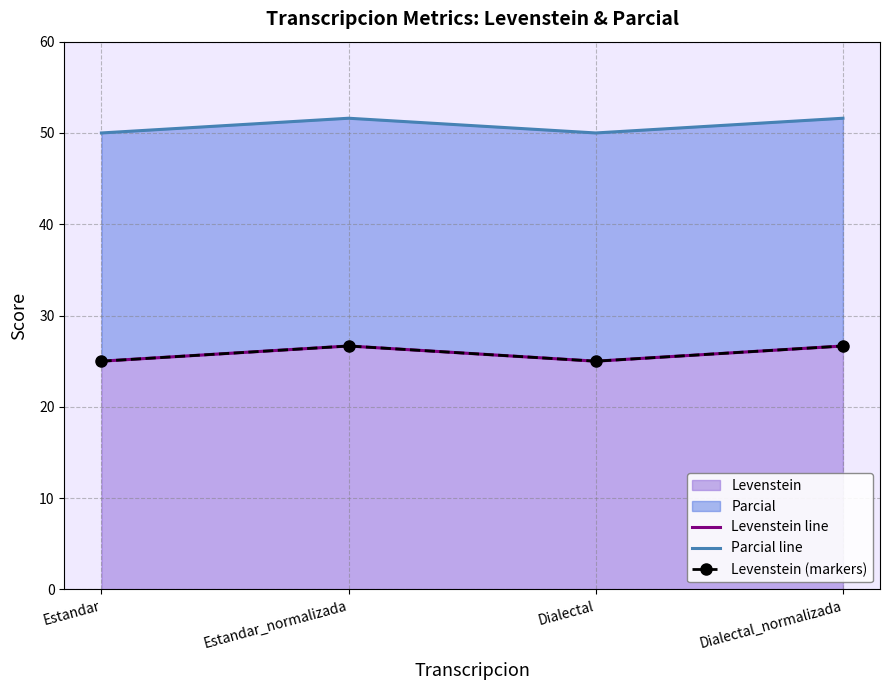

What is the sum of all Levenstein line values?

103.3